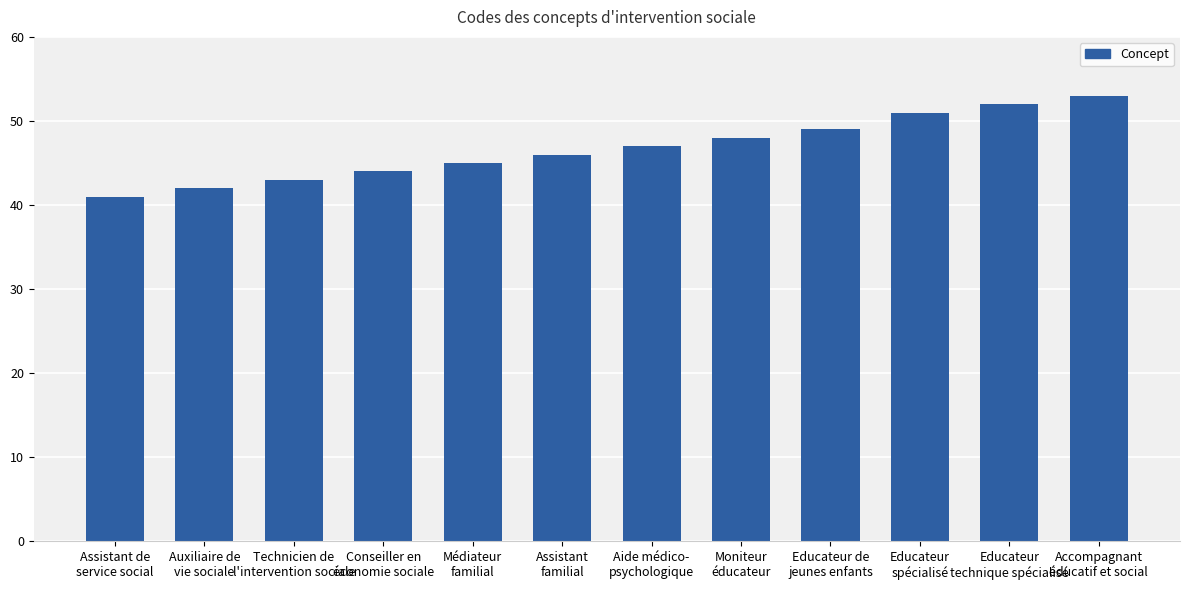

What value does the data have at Technicien de
l'intervention sociale?

43